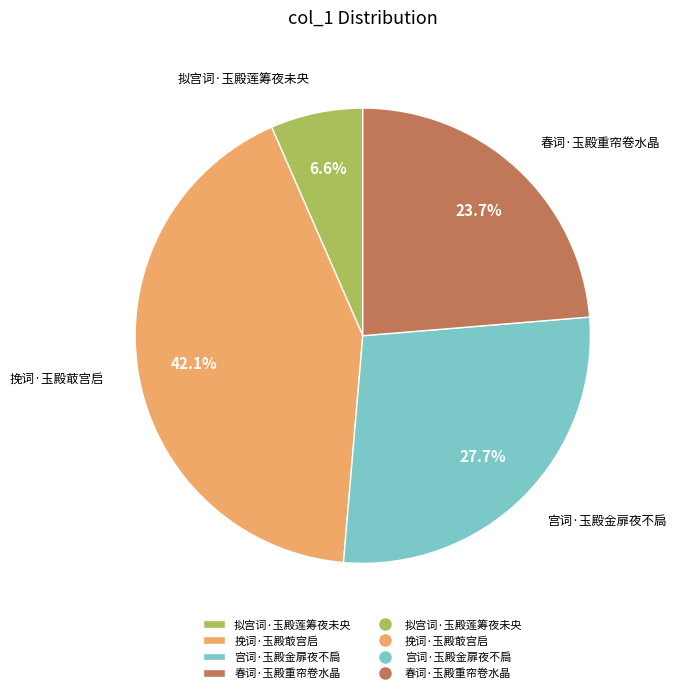

Do 春词·玉殿重帘卷水晶 and 宫词·玉殿金扉夜不扃 together represent more than half of the pie?

Yes